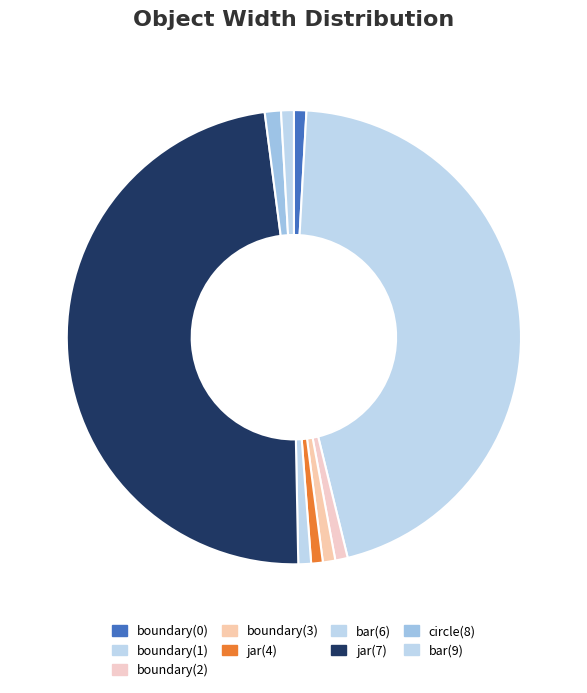

What percentage is the bar(9) slice, to the nearest percent?

1%